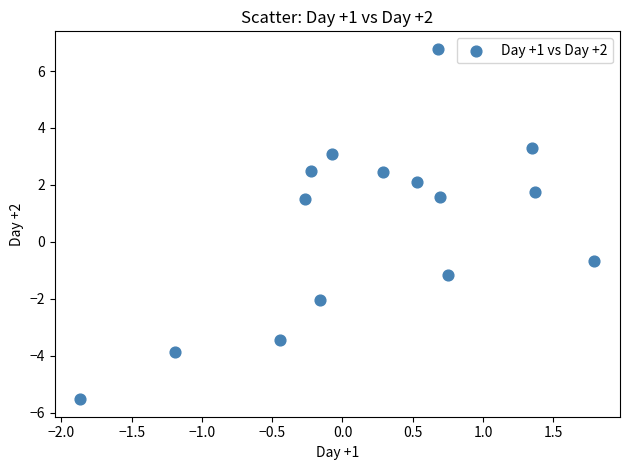

What Y value in the scatter plot is closest to 0?

-0.7